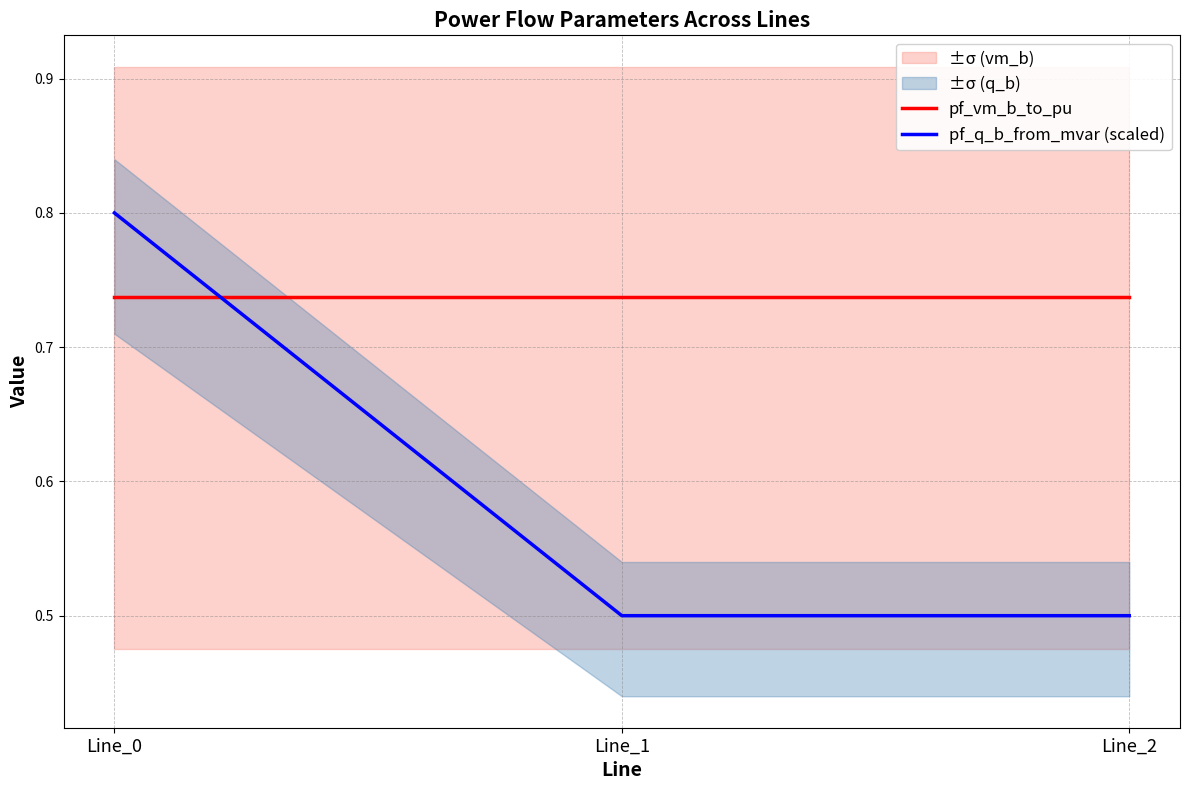

At which label is pf_vm_b_to_pu closest to 0?

Line_2